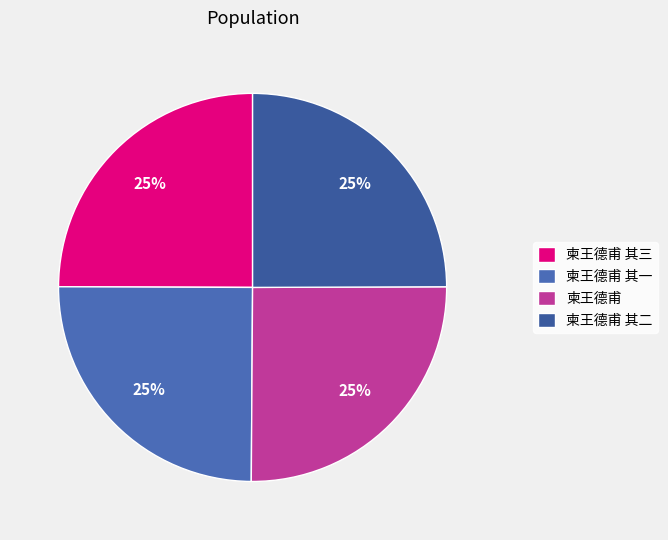

To the nearest percent, what percentage of the pie is 柬王德甫?

25%